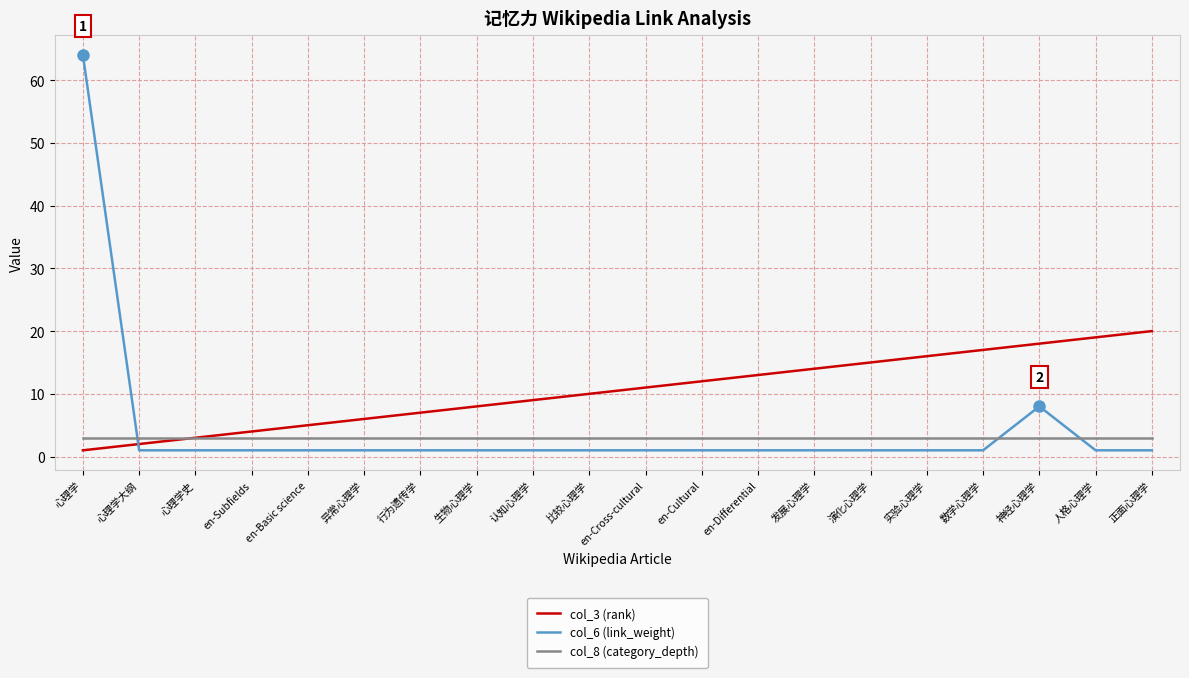

Where do col_6 (link_weight) and col_3 (rank) first cross each other?

心理学 and 心理学大纲